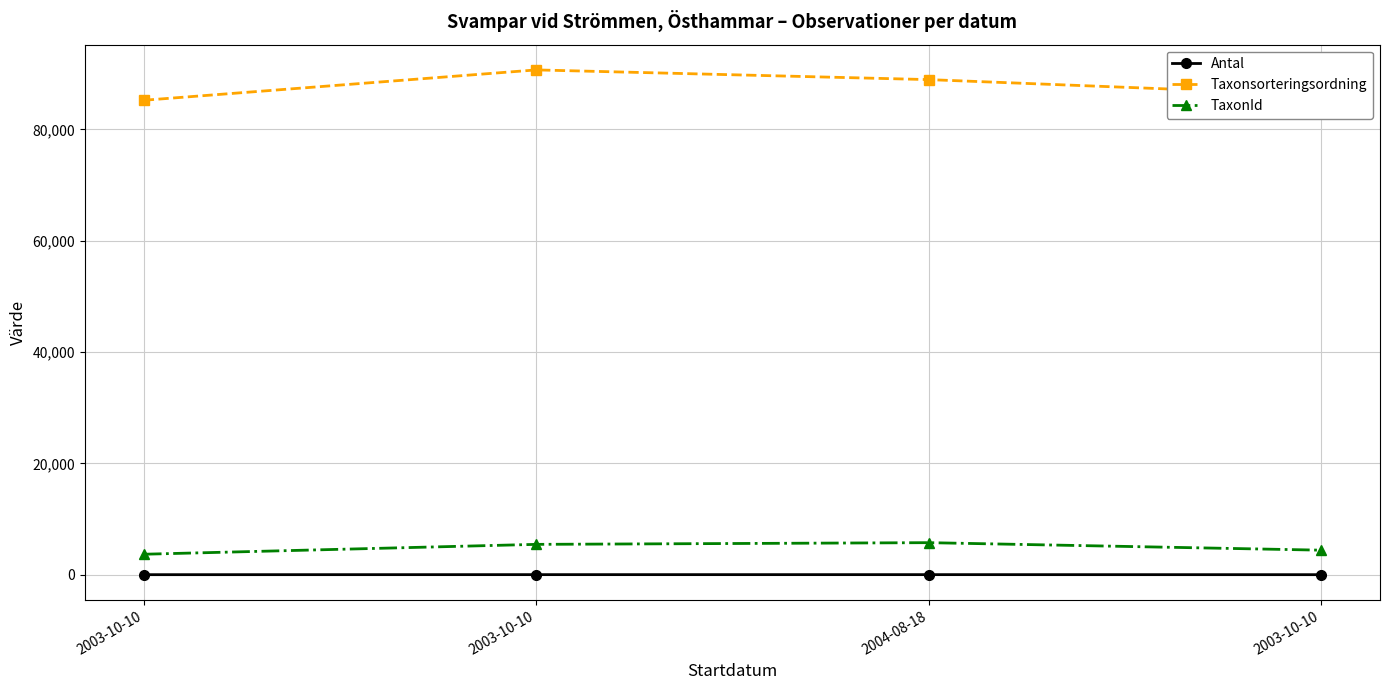

What are all the series names shown in the legend?

Antal, Taxonsorteringsordning, TaxonId